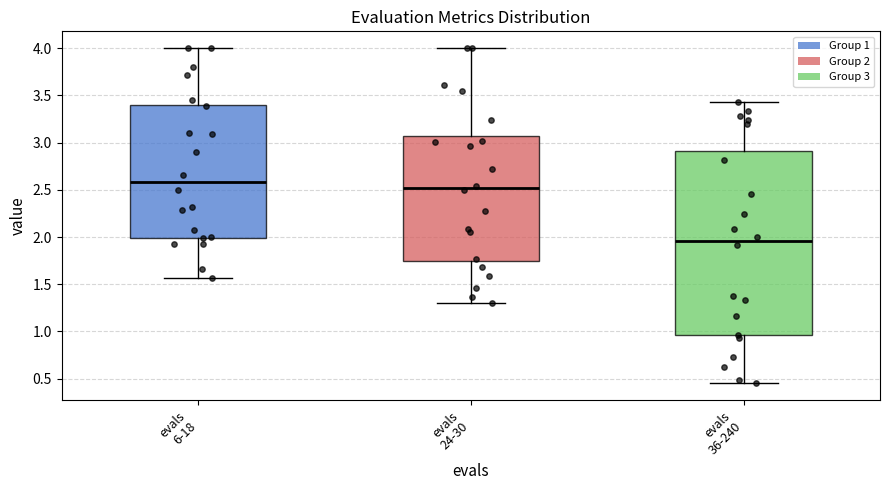

Which box has the lowest median line?

evals 36-240